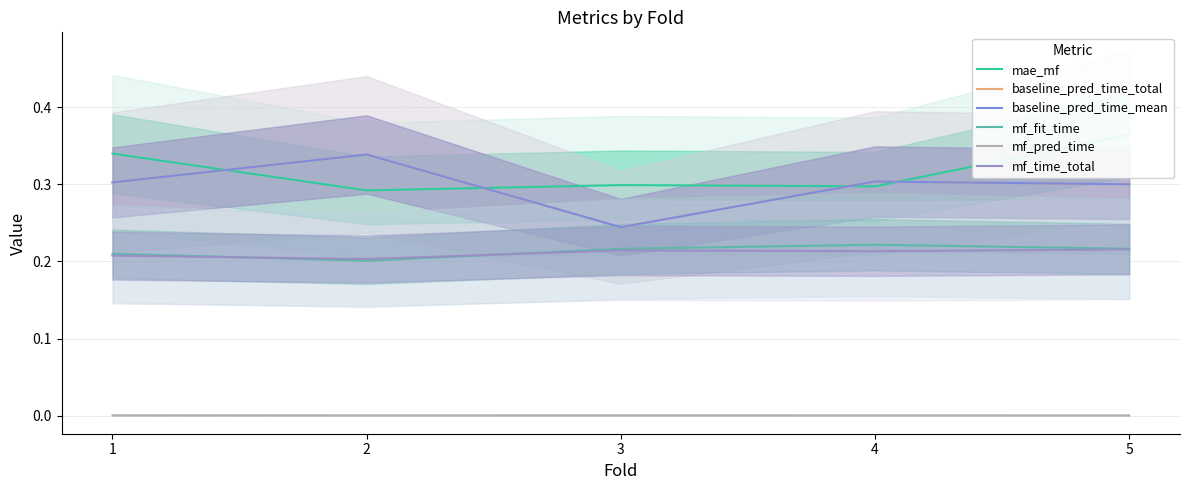

Which series has the widest spread of values?

baseline_pred_time_total